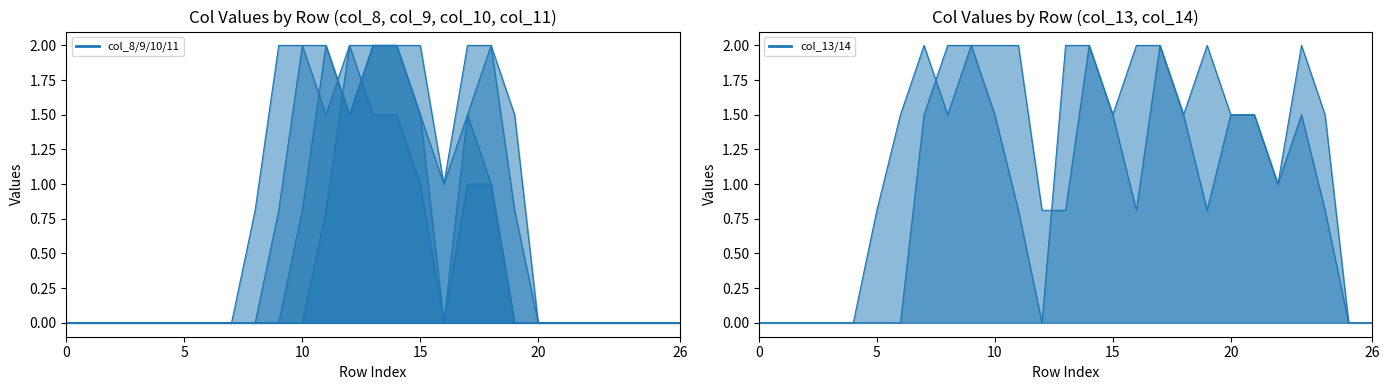

Between 2 and 14, which is larger?

14